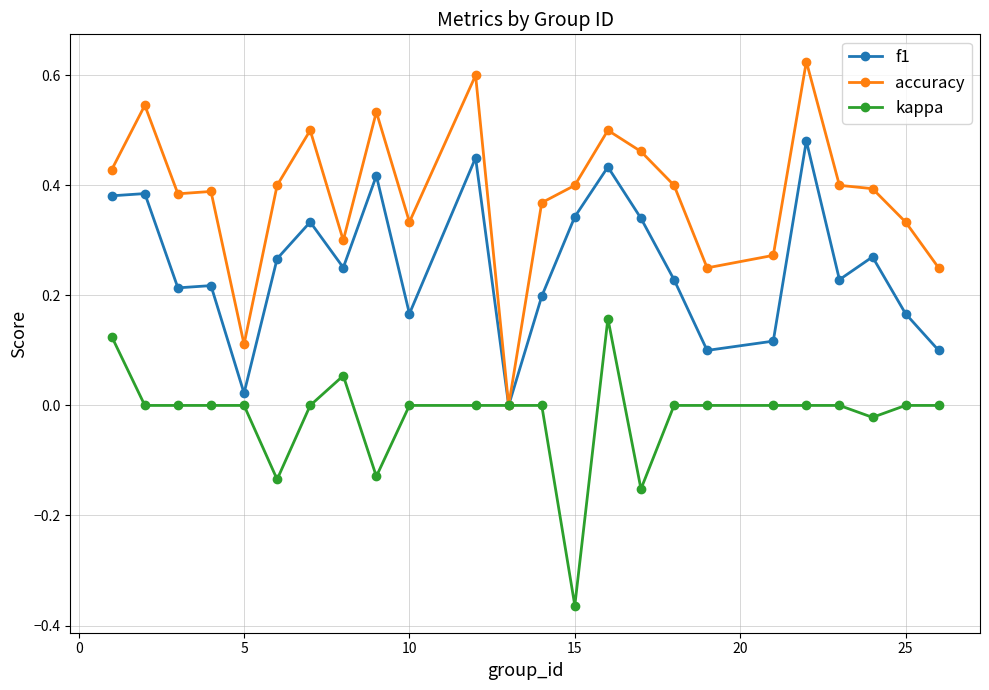

Does the chart display data point markers on the line(s)?

Yes